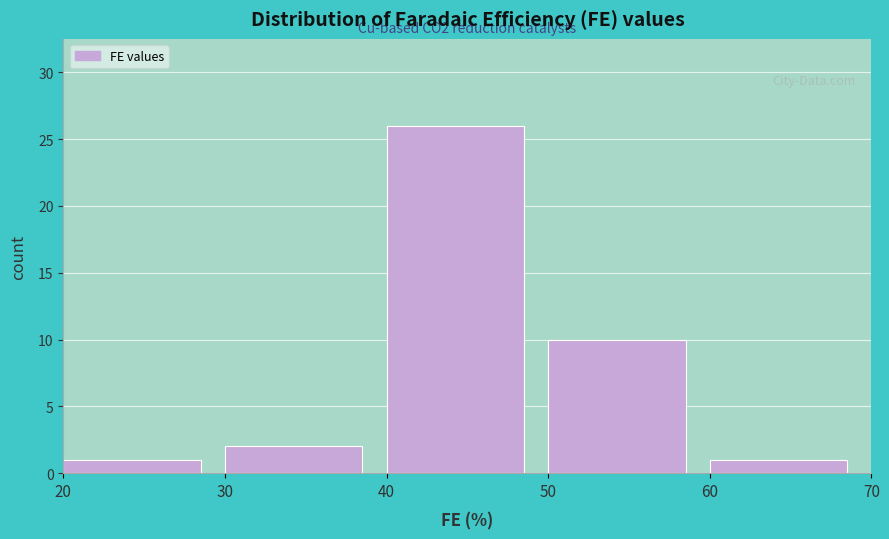

Which range on the x-axis has the tallest bar?

40 to 50